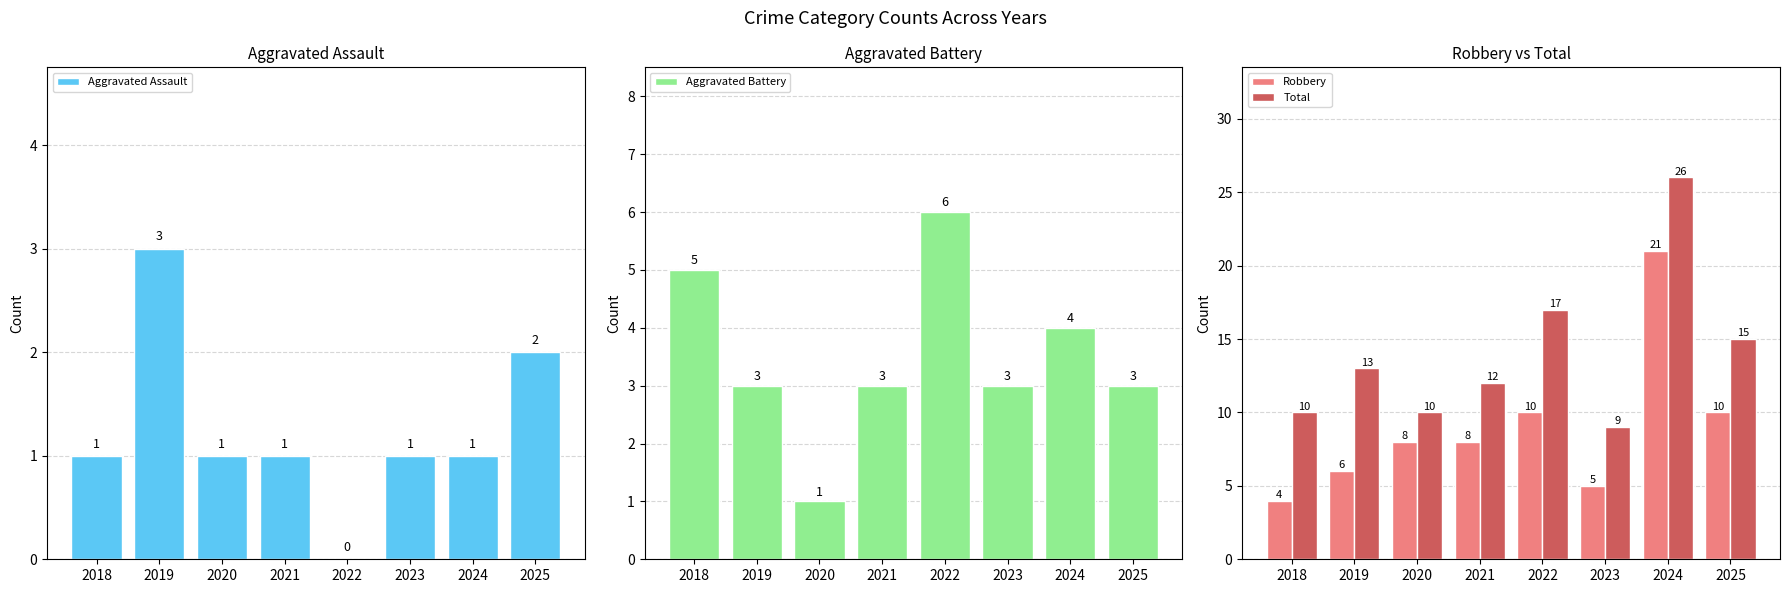

What is the approximate value of Robbery at 2022?

10